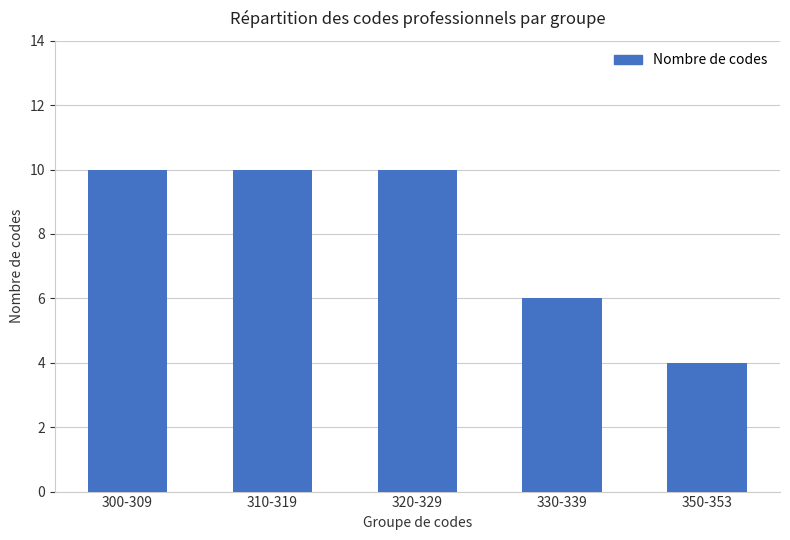

Where is the data nearest to the value 7?

330-339